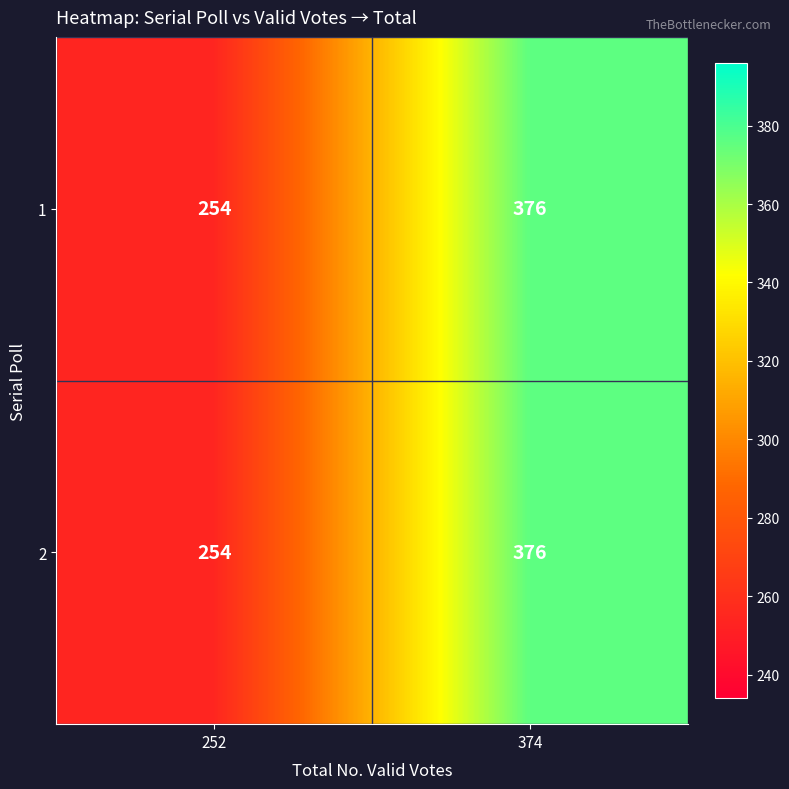

The 2 series shows 254 at 252. True or false?

True